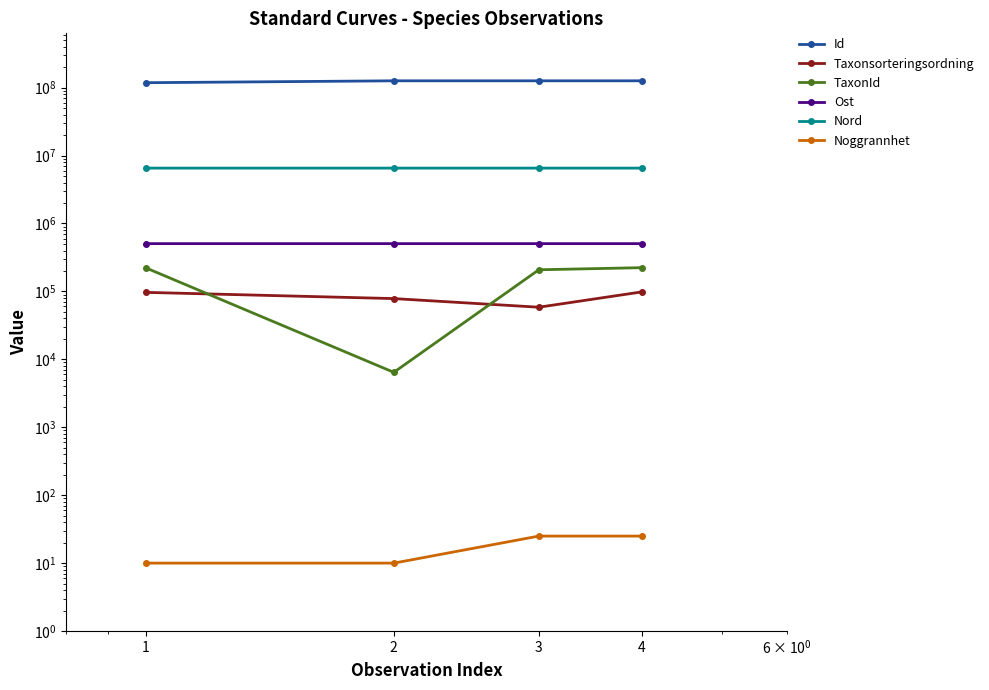

What is the approximate value of TaxonId at 2?

6437